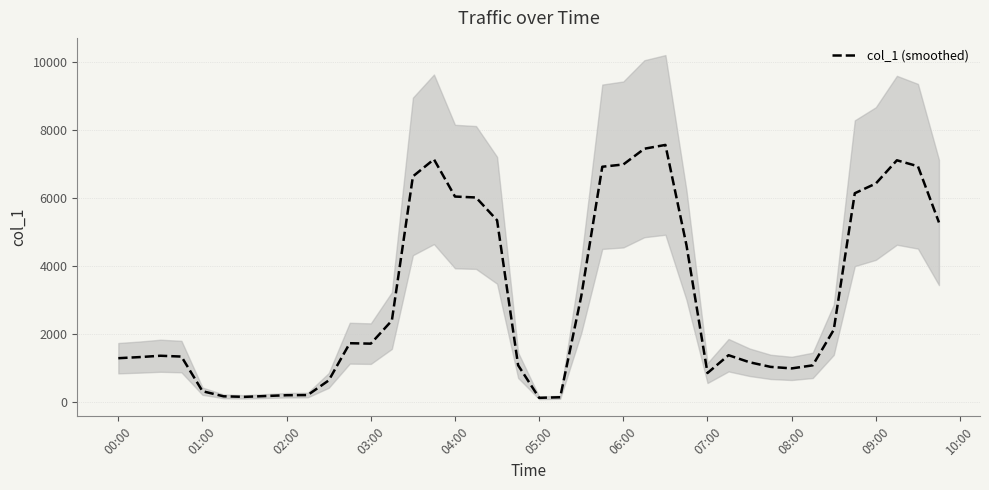

True or false: col_1 (smoothed) has a value of 9175.0 at 04:00.

False